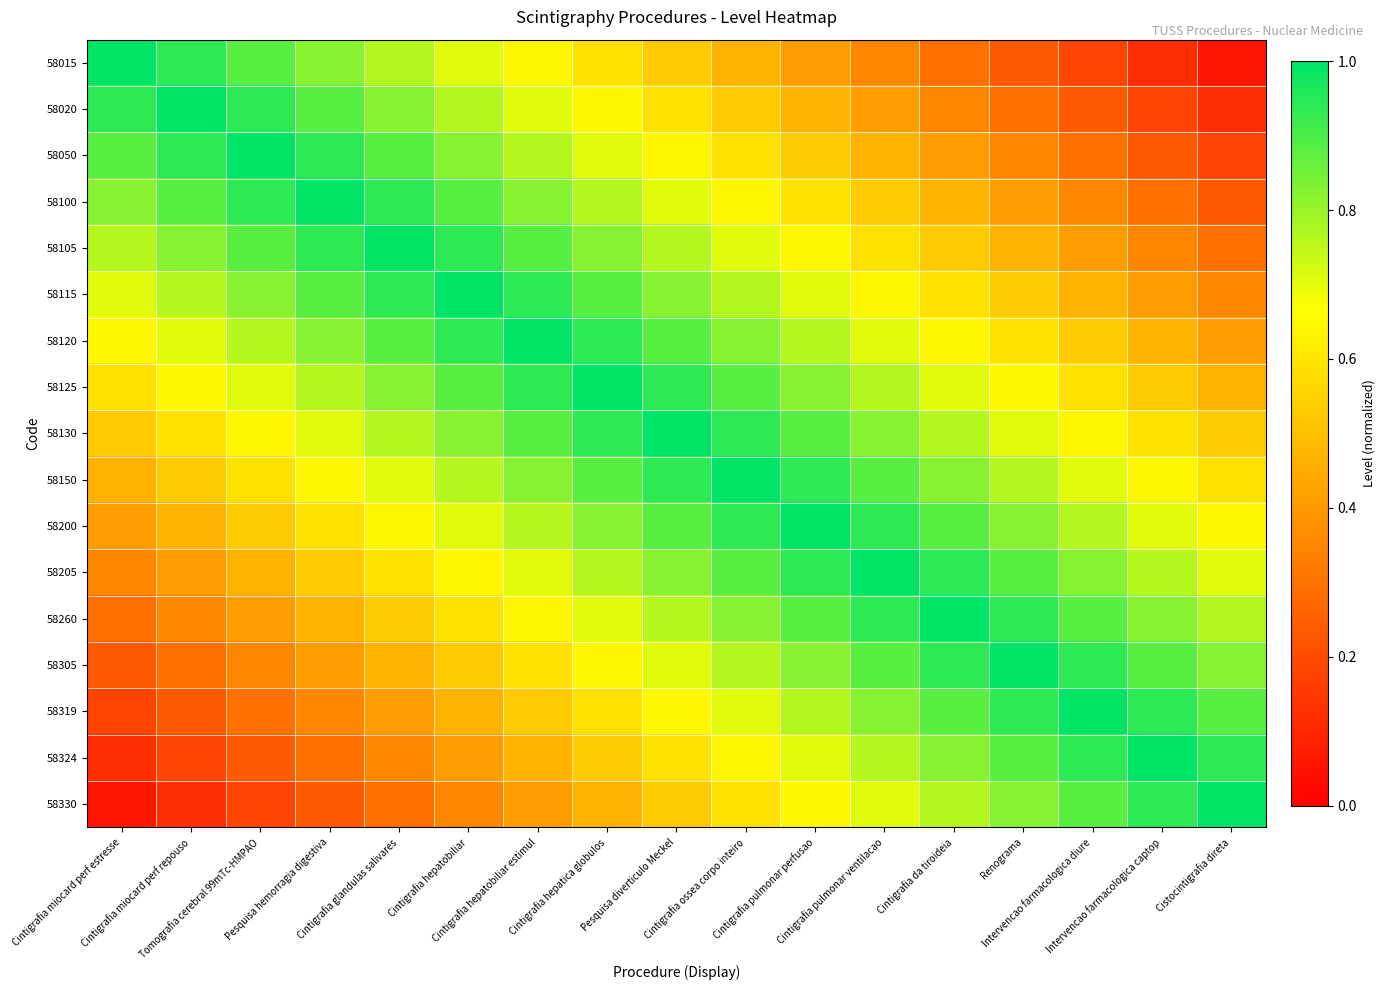

Which series changed the most between Cintigrafia hepatica globulos and Cistocintigrafia direta?

58015